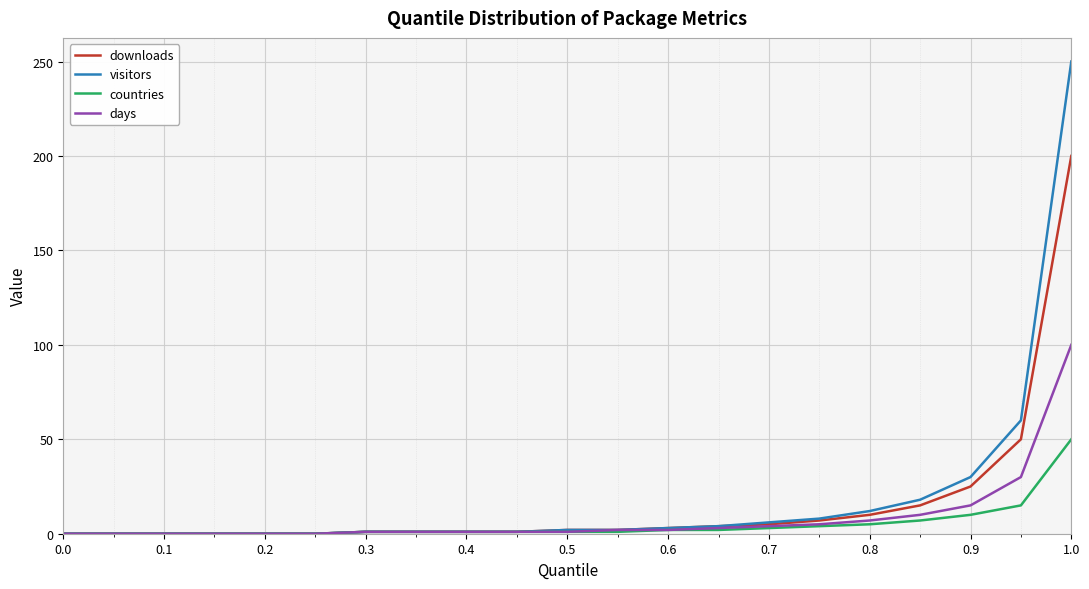

How many lines are shown in the chart?

4